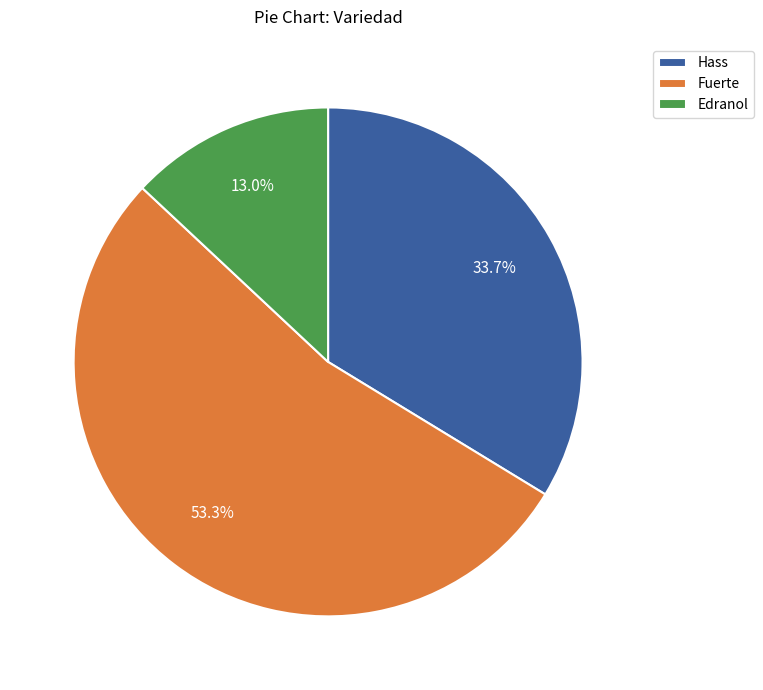

Approximately how many times larger is the value at Edranol compared to Fuerte?

0.2